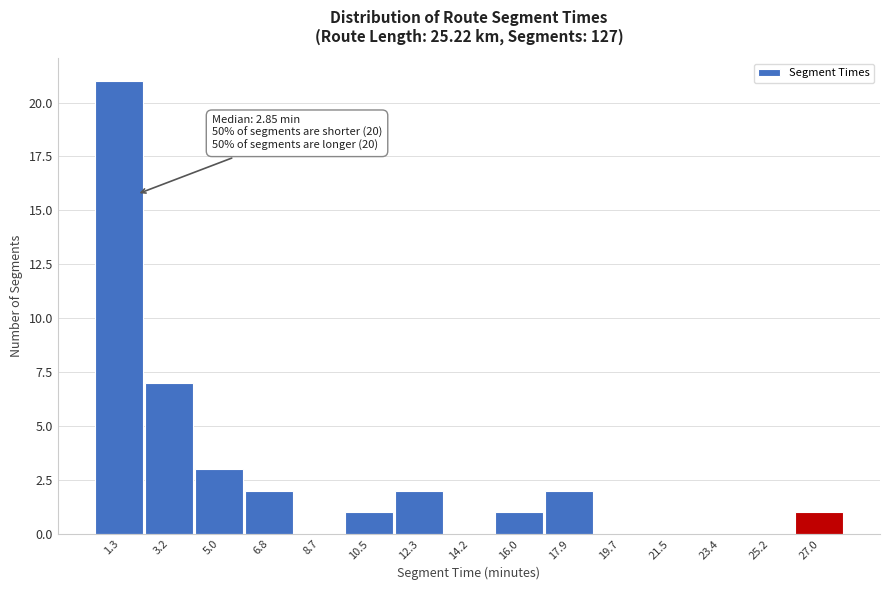

Reading left to right, transcribe all the data shown in this chart.

1.3=21	3.2=7	5.0=3	6.8=2	8.7=0	10.5=1	12.3=2	14.2=0	16.0=1	17.9=2	19.7=0	21.5=0	23.4=0	25.2=0	27.0=1